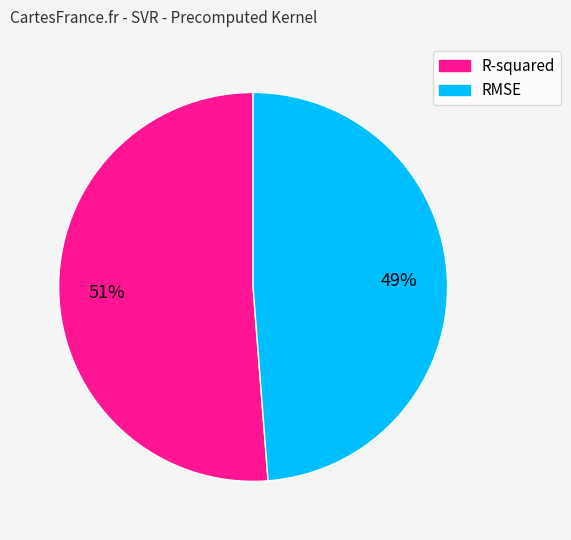

Do RMSE and R-squared together represent more than half of the pie?

Yes